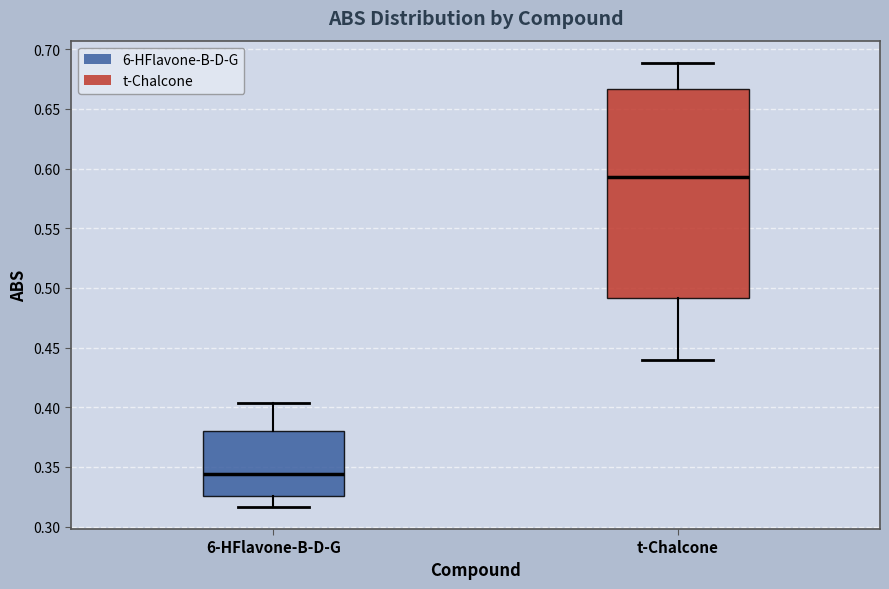

Where is the lower edge of the box for 6-HFlavone-B-D-G on the y-axis? The values are not printed on the chart, so give them approximately, as read against the axis.

0.325